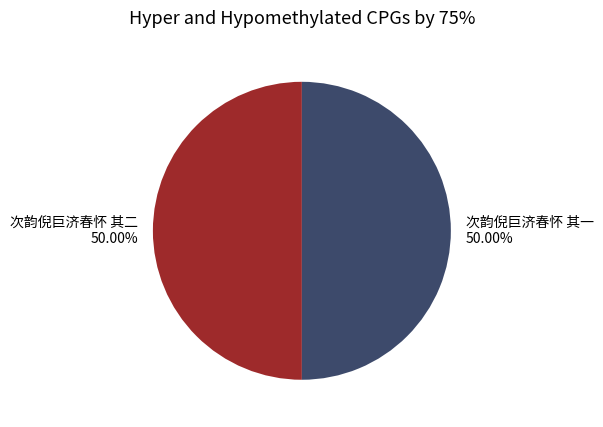

How many segments does this pie chart have?

2